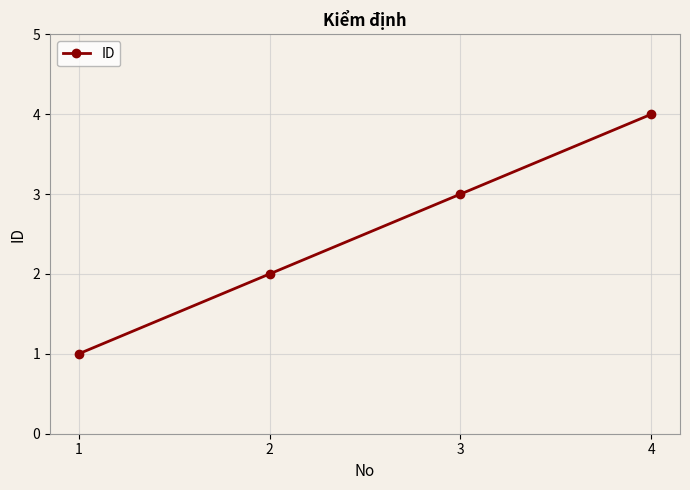

What is the difference between the second highest and minimum values?

2